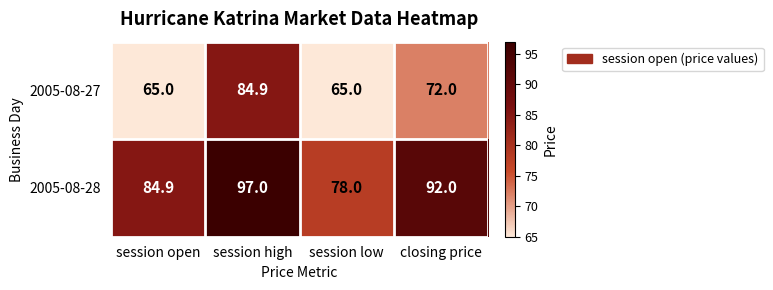

At which category is the sum across all series the highest?

session high